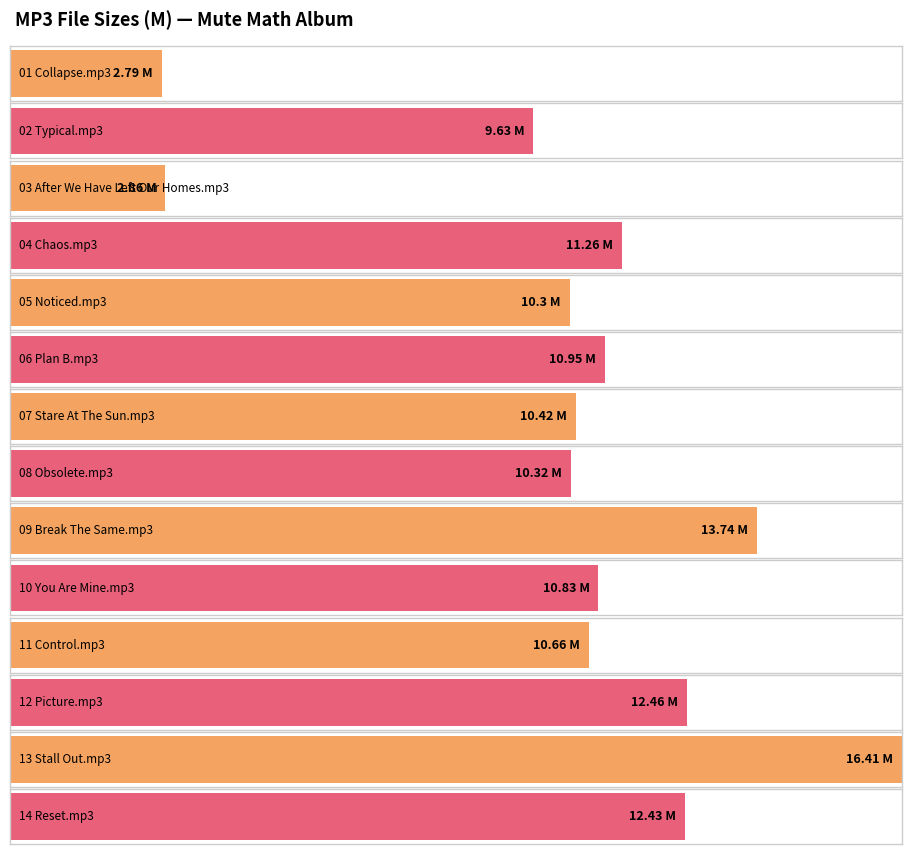

Reading left to right, list all the values displayed in this chart.

01 Collapse.mp3=2.8	02 Typical.mp3=9.6	03 After We Have Left Our Homes.mp3=2.9	04 Chaos.mp3=11.3	05 Noticed.mp3=10.3	06 Plan B.mp3=10.9	07 Stare At The Sun.mp3=10.4	08 Obsolete.mp3=10.3	09 Break The Same.mp3=13.7	10 You Are Mine.mp3=10.8	11 Control.mp3=10.7	12 Picture.mp3=12.5	13 Stall Out.mp3=16.4	14 Reset.mp3=12.4